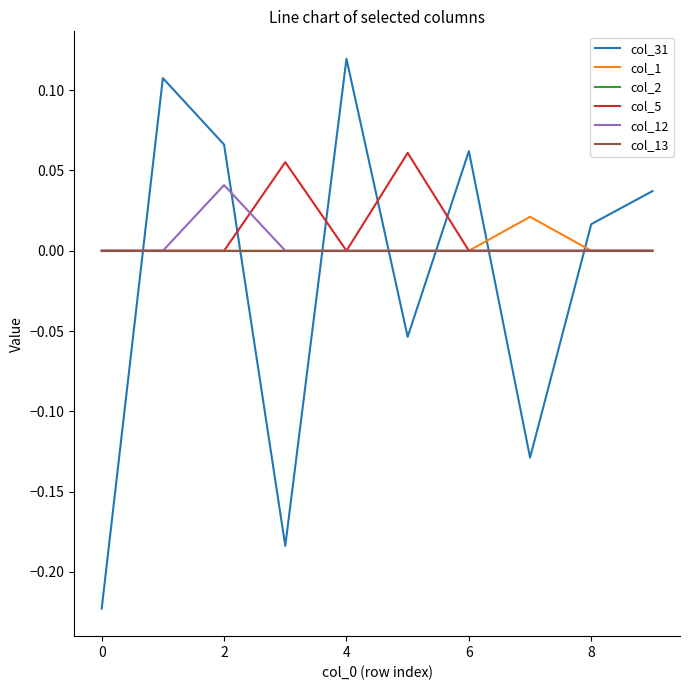

How many lines are shown in the chart?

6